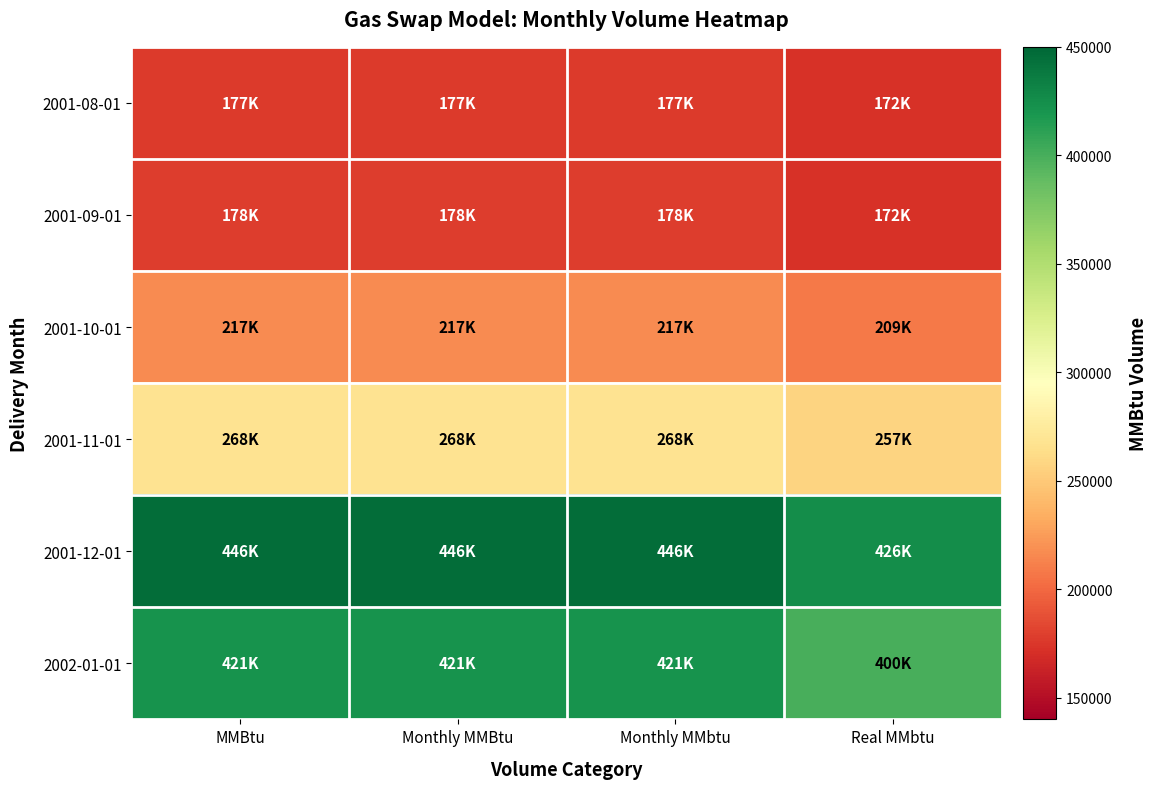

What is the greatest value displayed?

446000.0